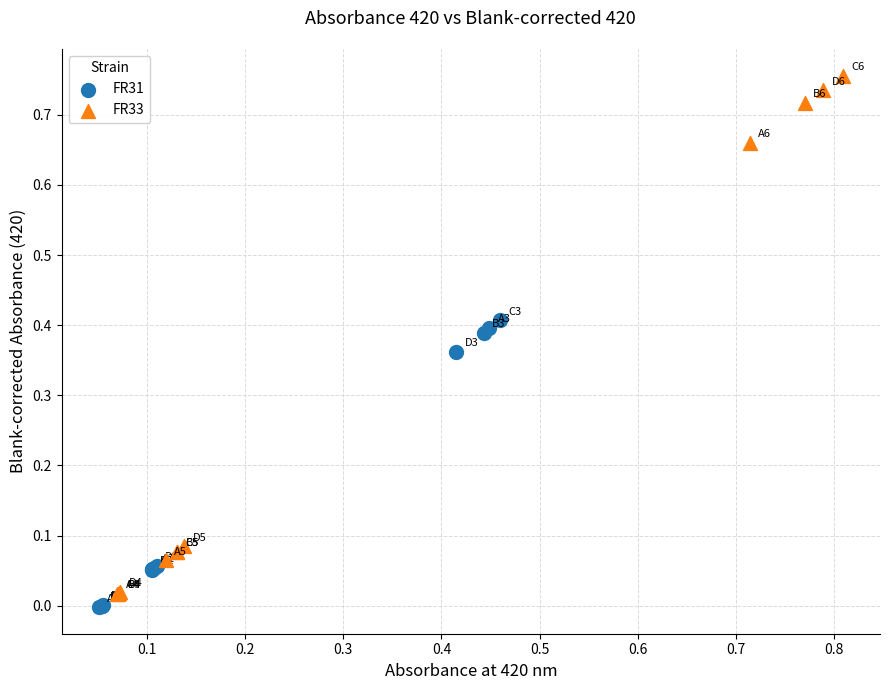

Which series contains the highest Y value?

FR33